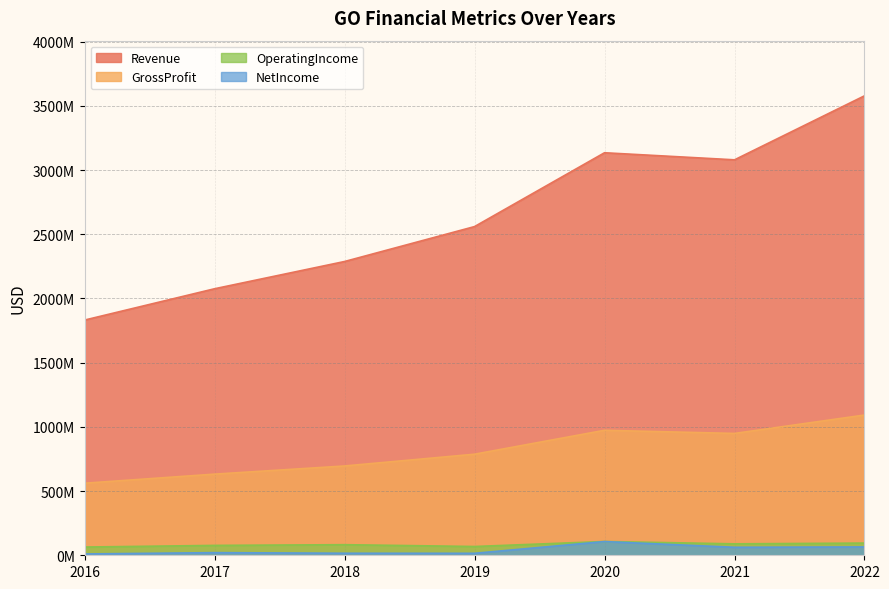

At which category is the sum across all series the highest?

2022